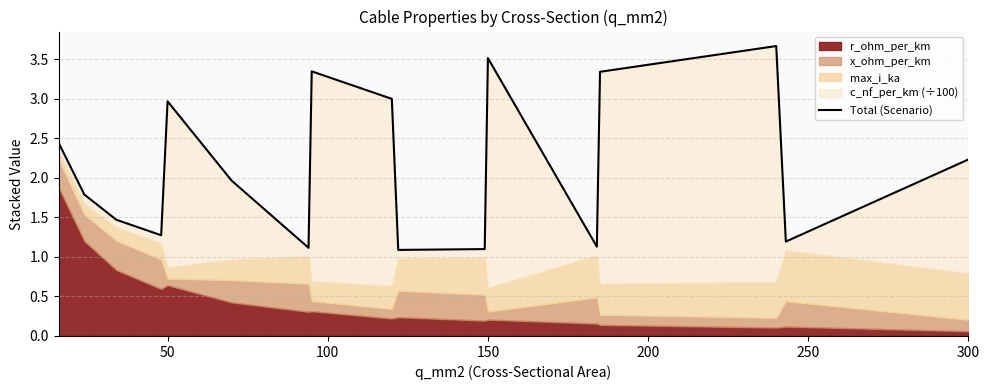

What is the value of the 11th point from the left?

1.1